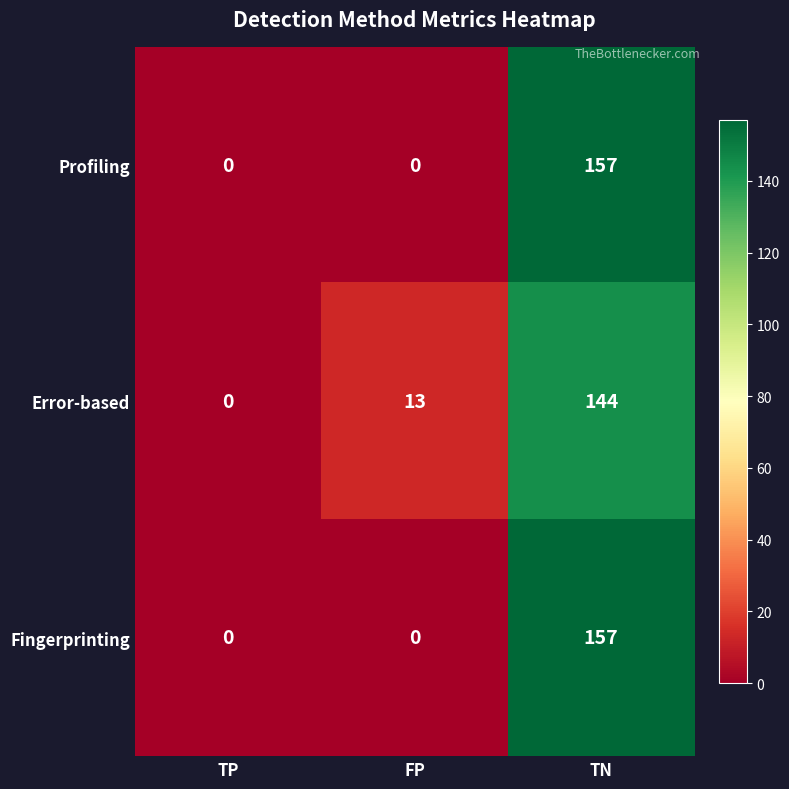

What is the difference between the highest and lowest values at TN?

13